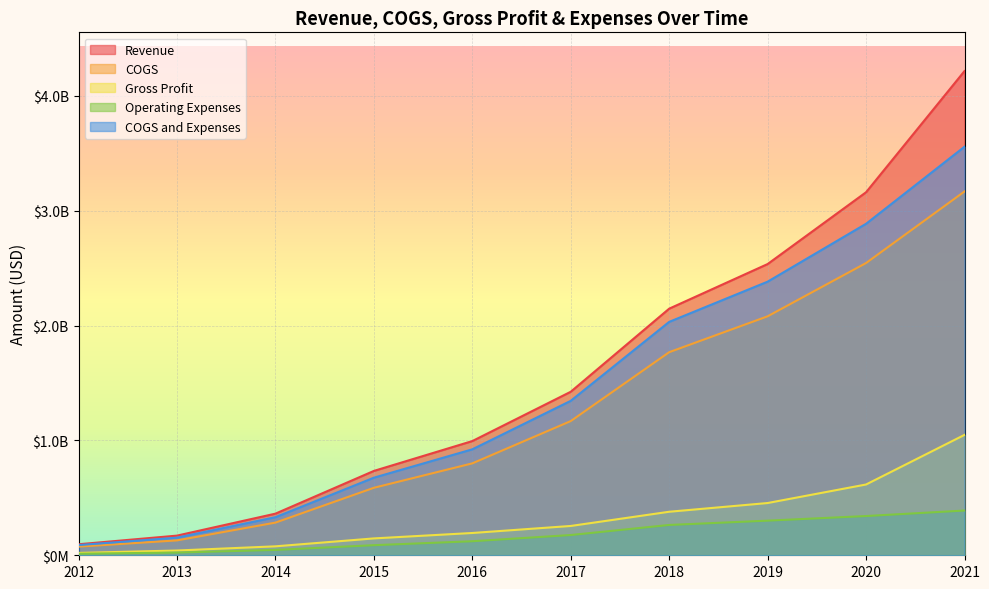

True or false: Revenue has a value of 1194670037 at 2015.

False